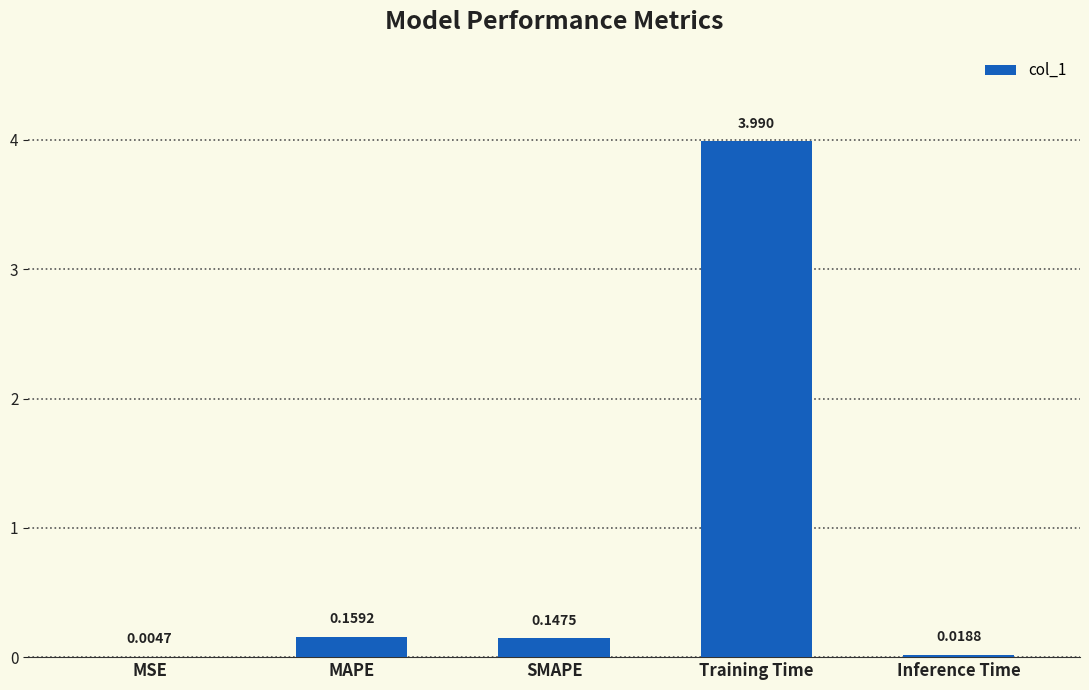

At which label is the value closest to 1?

MAPE